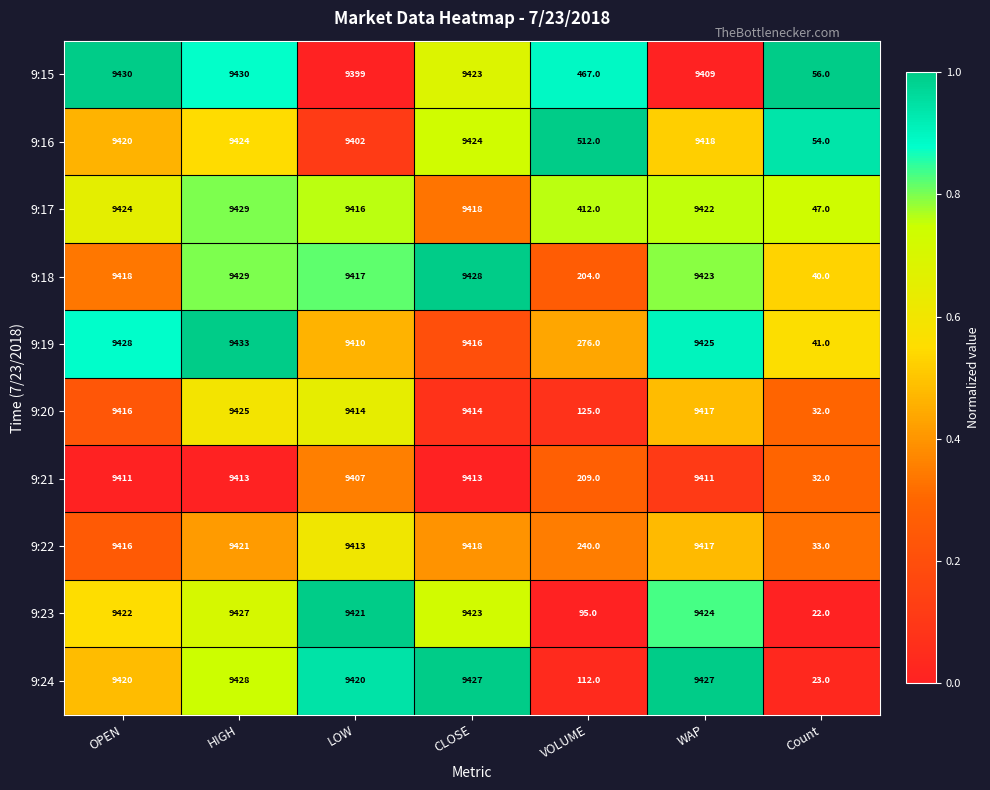

The value of 9:19 at Count is 41. True or false?

True